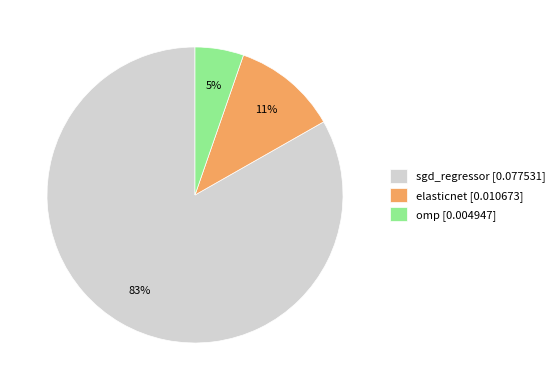

How many segments does this pie chart have?

3